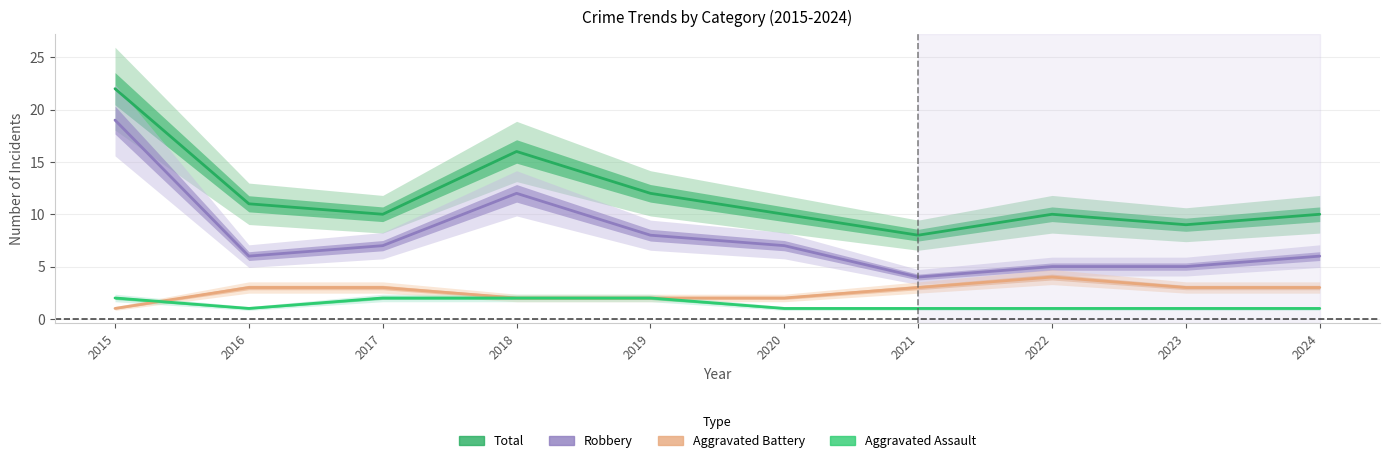

Which series has the widest spread of values?

Robbery